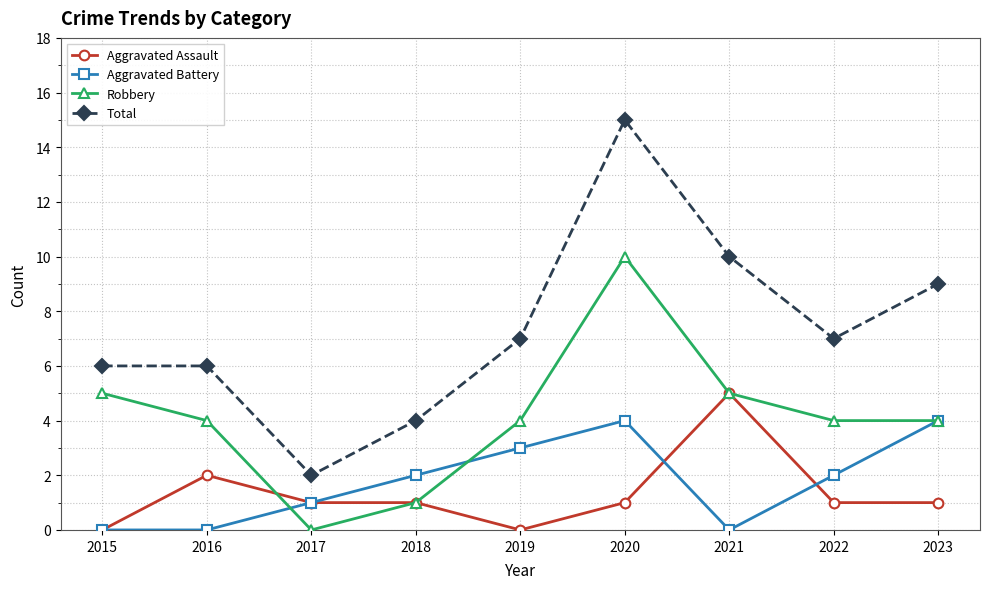

Rank the series by their maximum value, from highest to lowest.

Total, Robbery, Aggravated Assault, Aggravated Battery